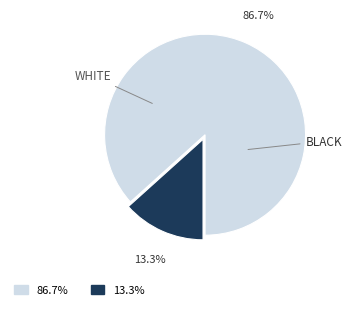

Count the number of slices in the pie.

2